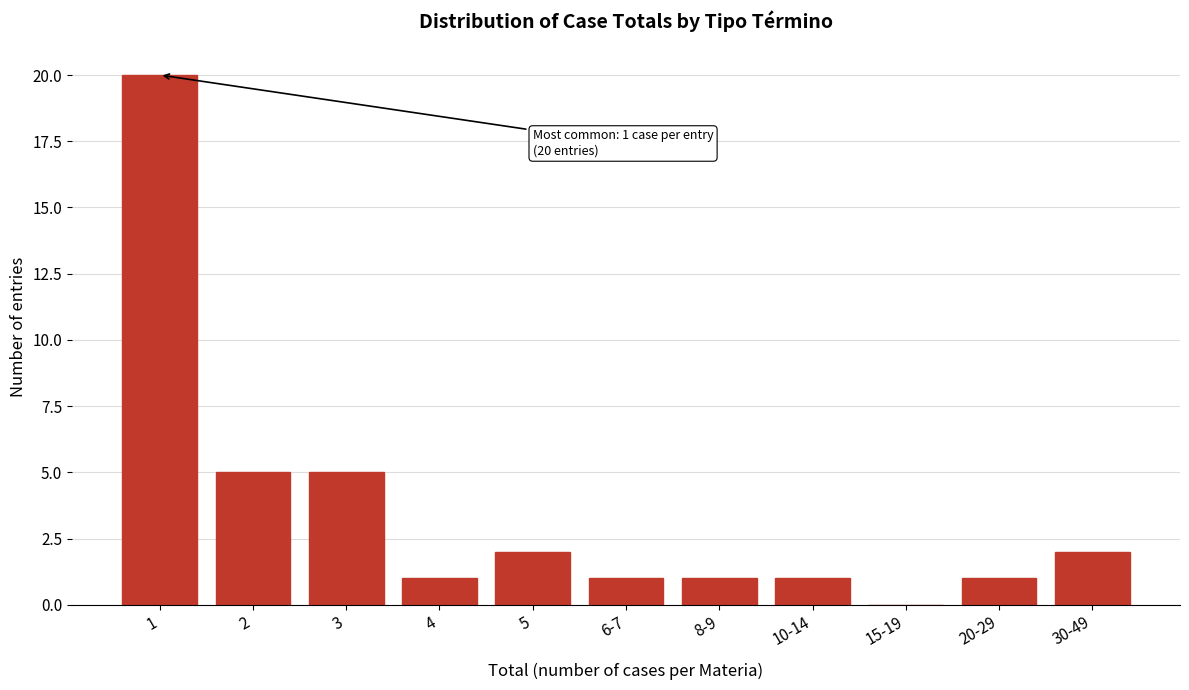

Reading left to right, list all the values displayed in this chart.

1=20	2=5	3=5	4=1	5=2	6-7=1	8-9=1	10-14=1	15-19=0	20-29=1	30-49=2